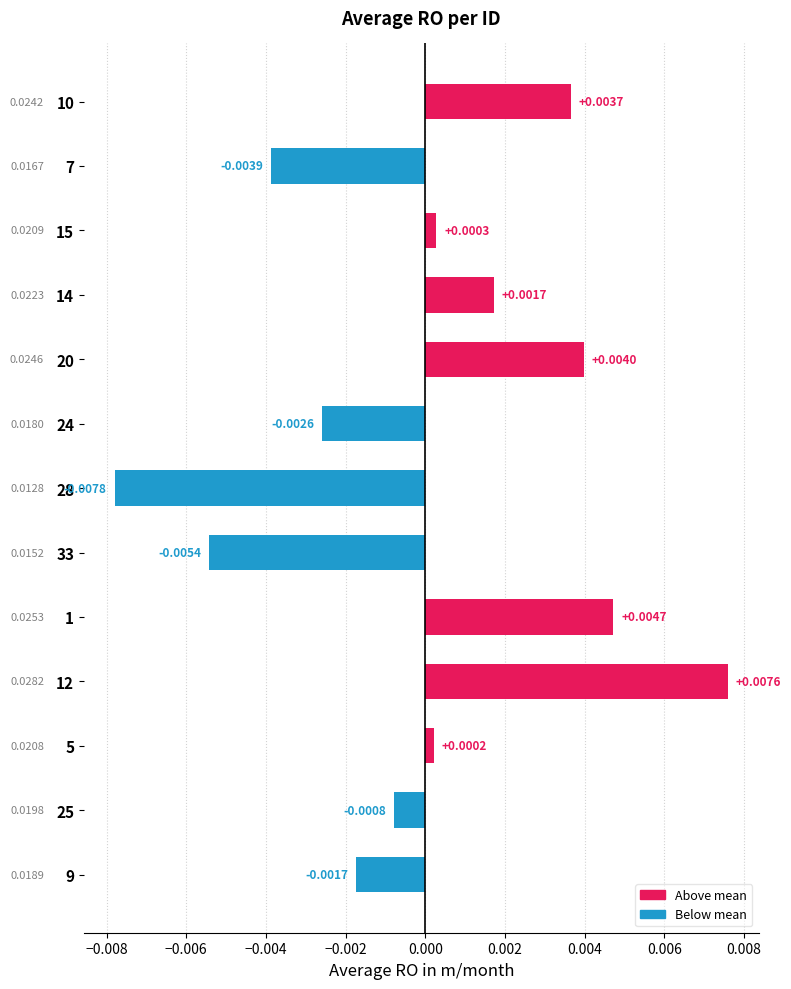

Rank the categories by value from lowest to highest.

28, 33, 7, 24, 9, 25, 5, 15, 14, 10, 20, 1, 12